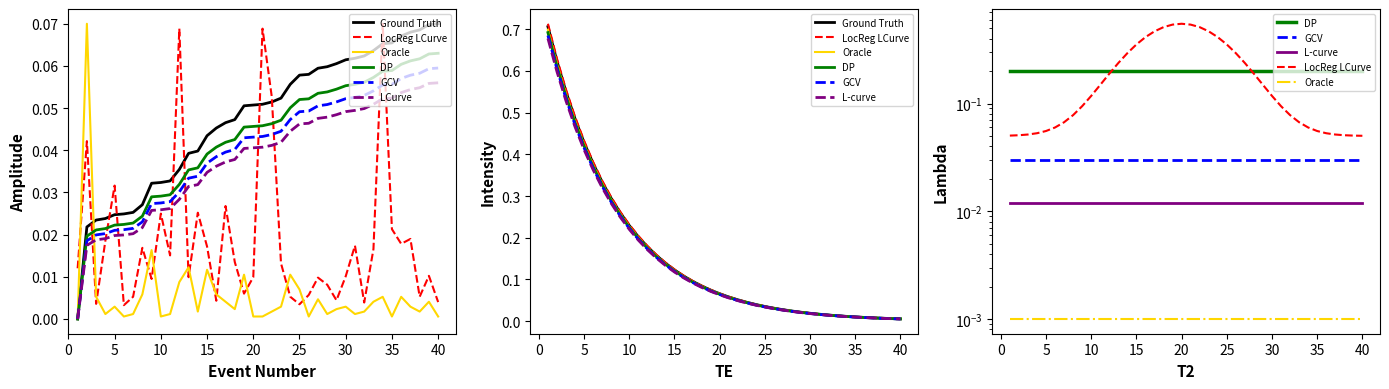

At which label does interval reach its peak?

2